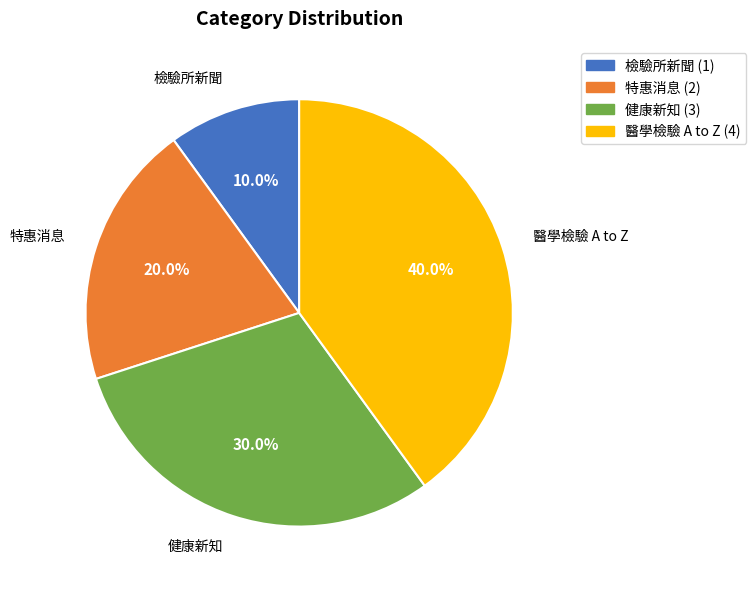

How much of the chart is everything except 醫學檢驗 A to Z?

60.0%